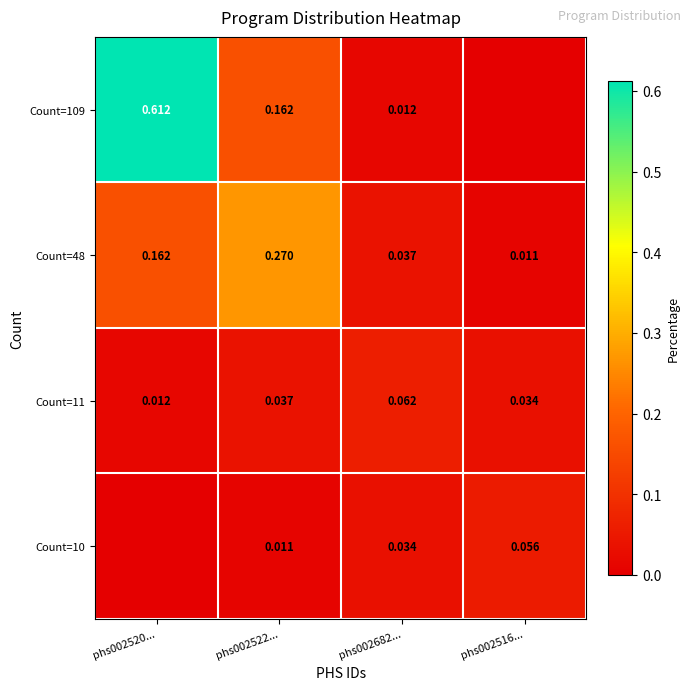

Is the value of Count=48 at phs002682... greater than the value of Count=109 at phs002682...?

Yes